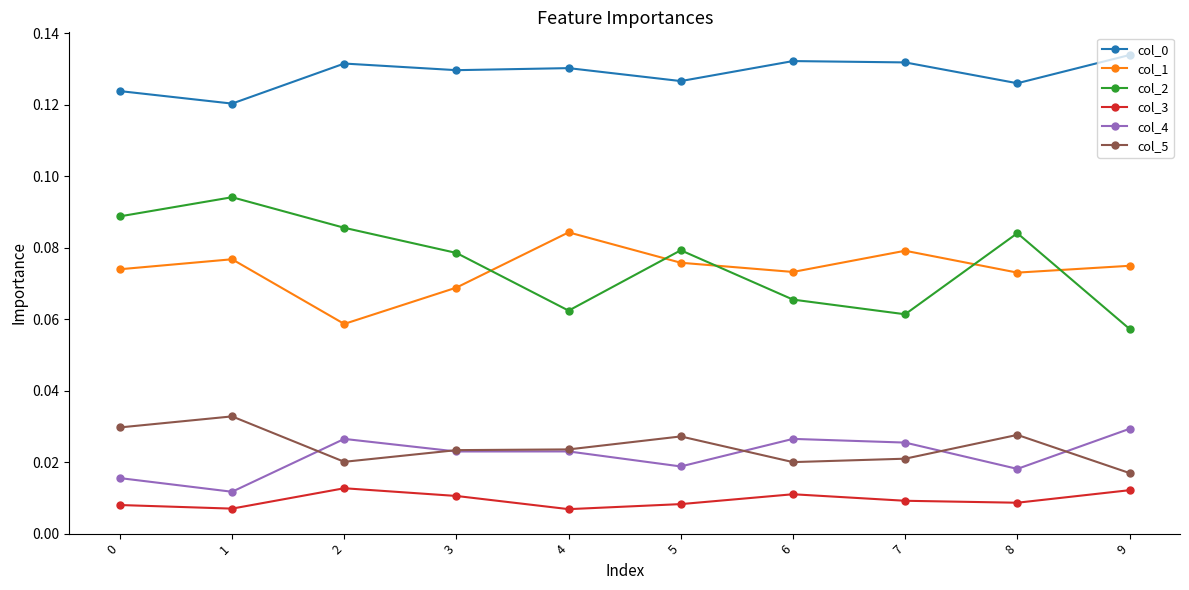

True or false: col_4 and col_0 cross at least once.

False